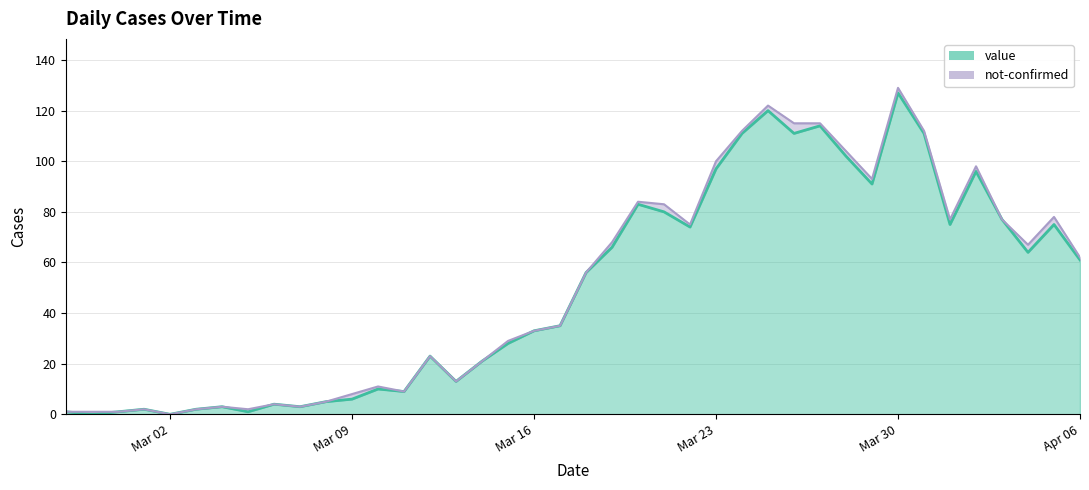

How many interior local valleys (lower than both neighbors) does the data have?

11